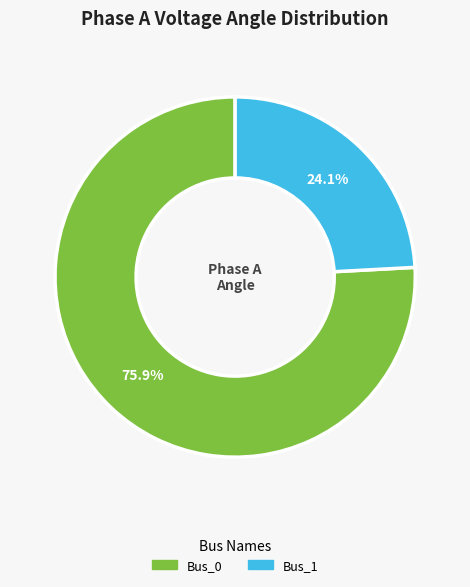

Does any single category account for the majority?

Yes